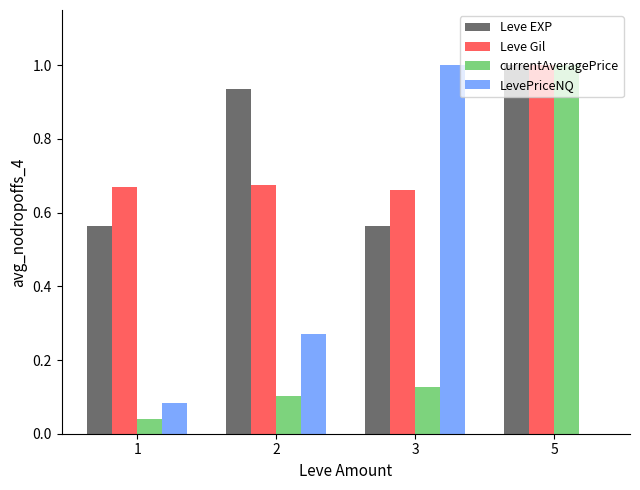

What is the sum of the Leve Gil values at 1 and 2?

1.3